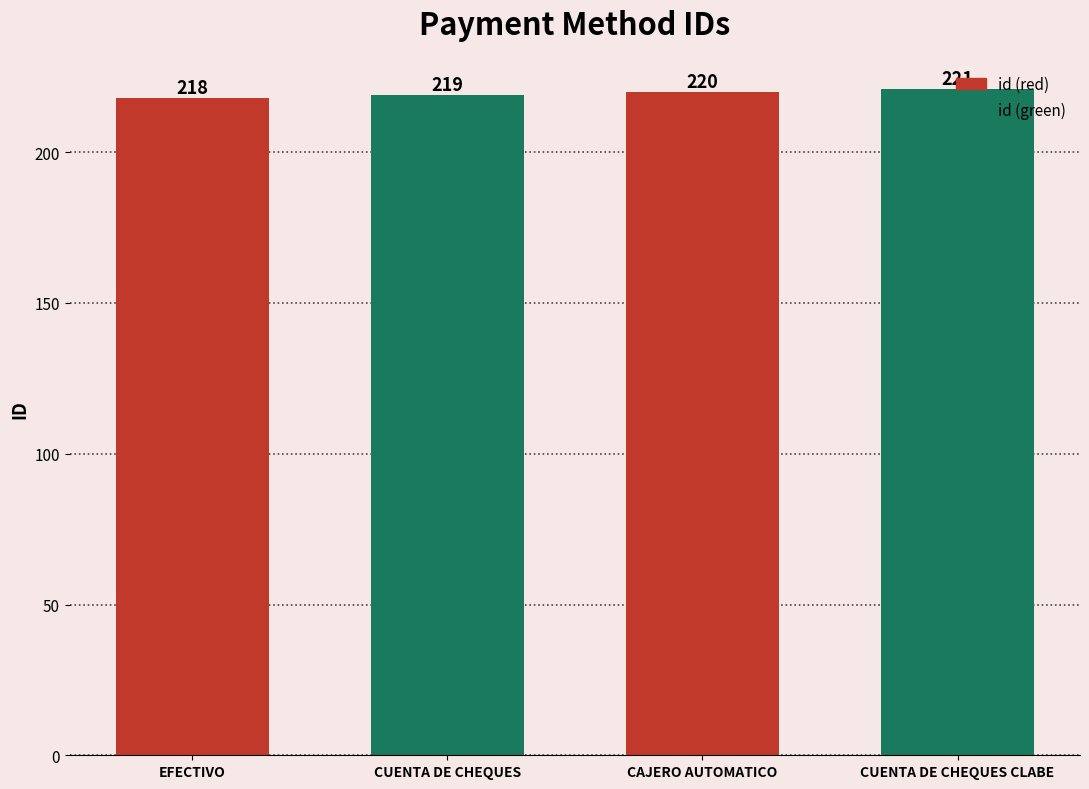

What is the approximate value at CAJERO AUTOMATICO?

220